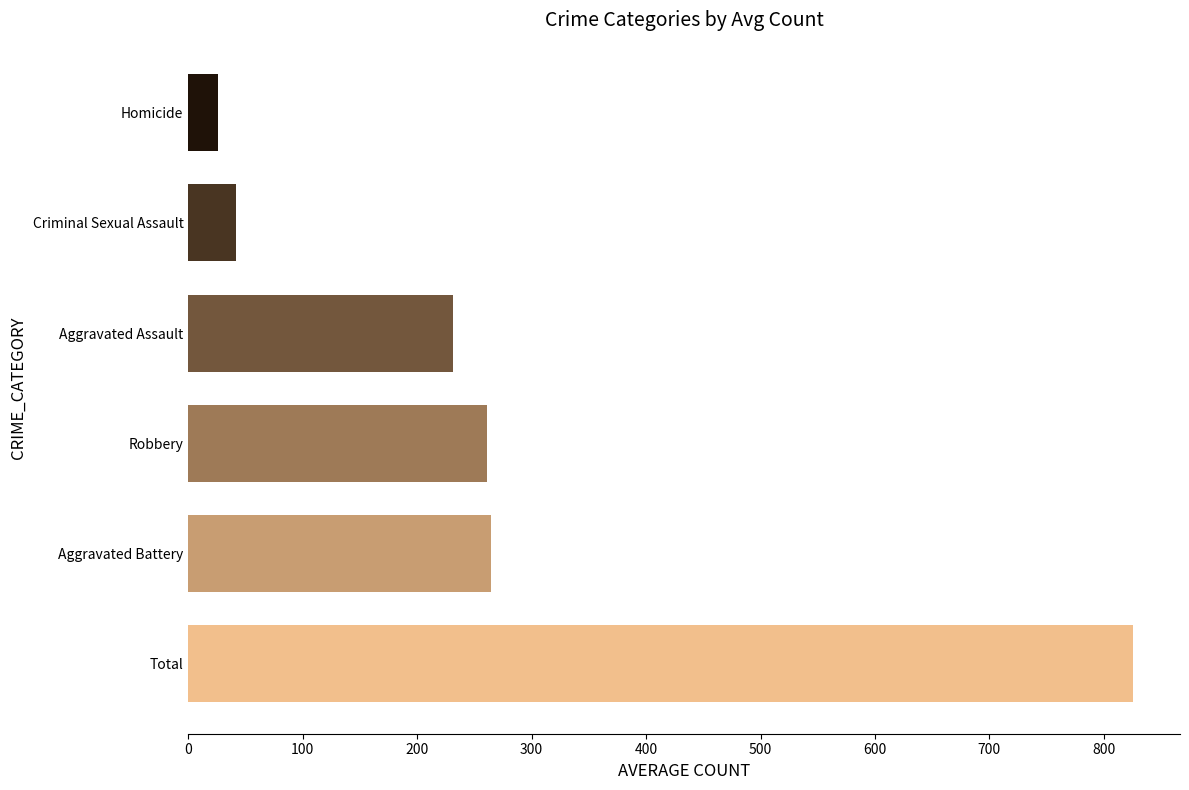

What is the ratio of the value at Total to the value at Homicide?

31.7